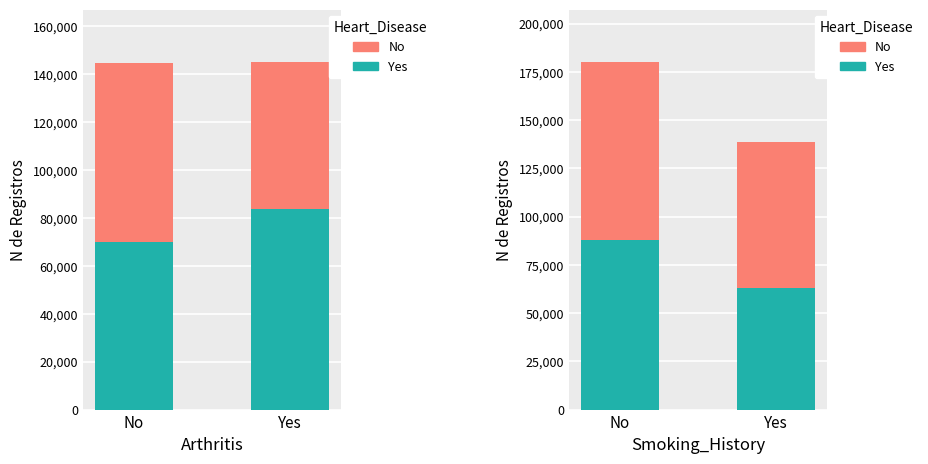

What is the difference between the highest and lowest values at Yes?

12384